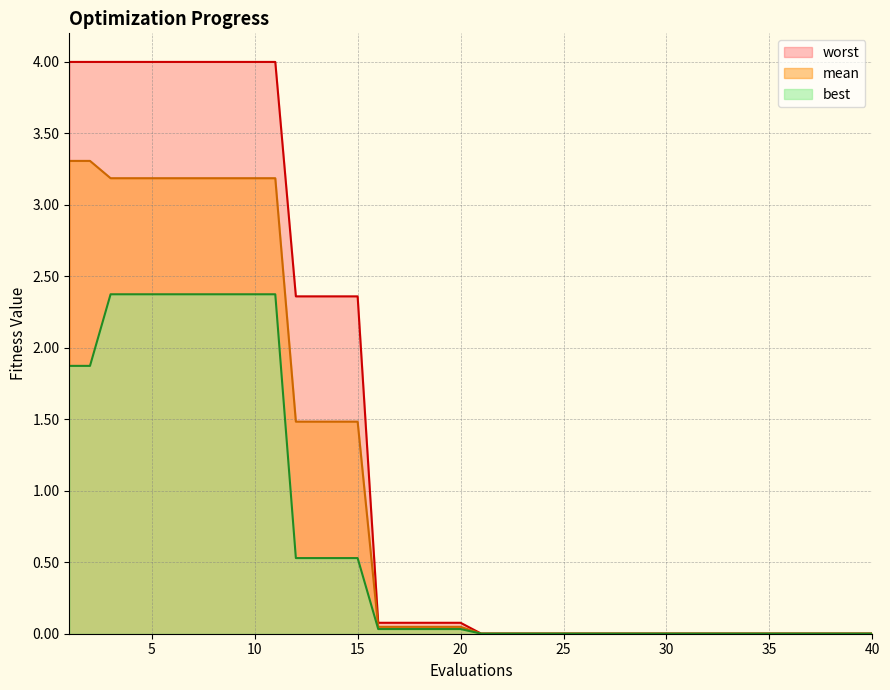

Between 18 and 14, which is larger?

14